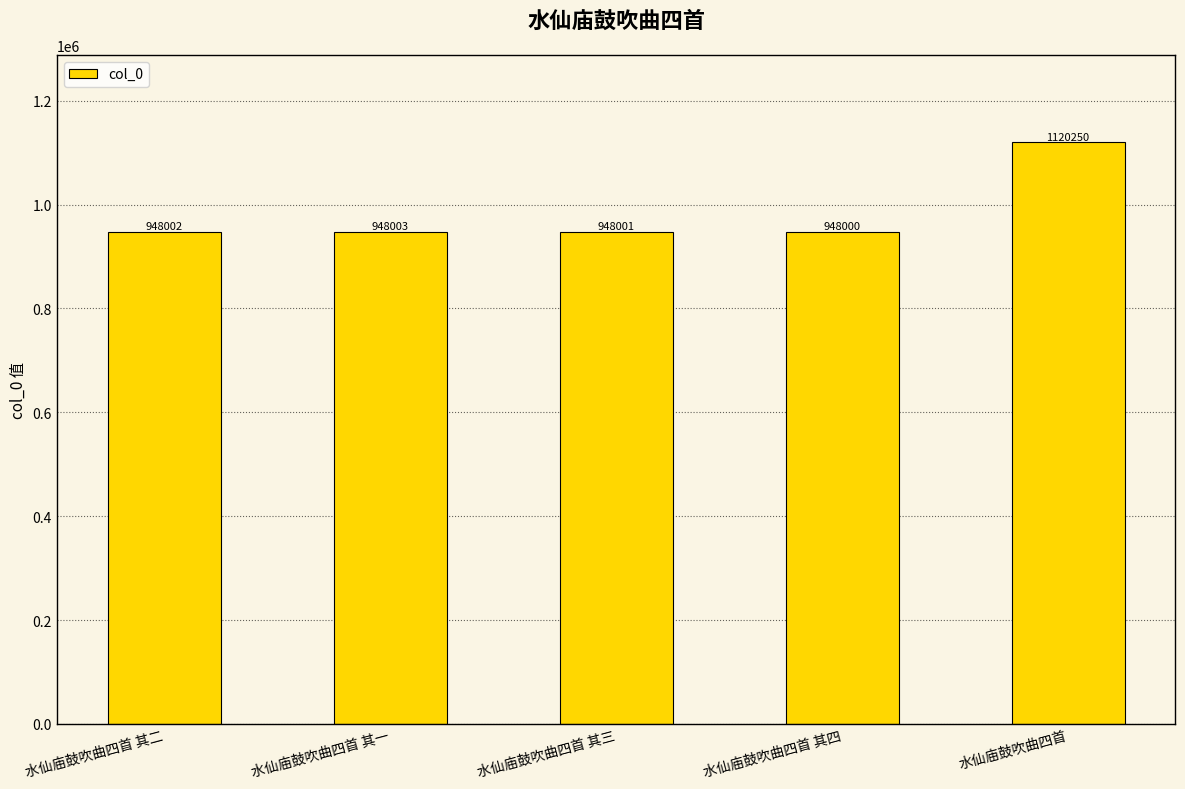

Between 水仙庙鼓吹曲四首 其一 and 水仙庙鼓吹曲四首, which is larger?

水仙庙鼓吹曲四首